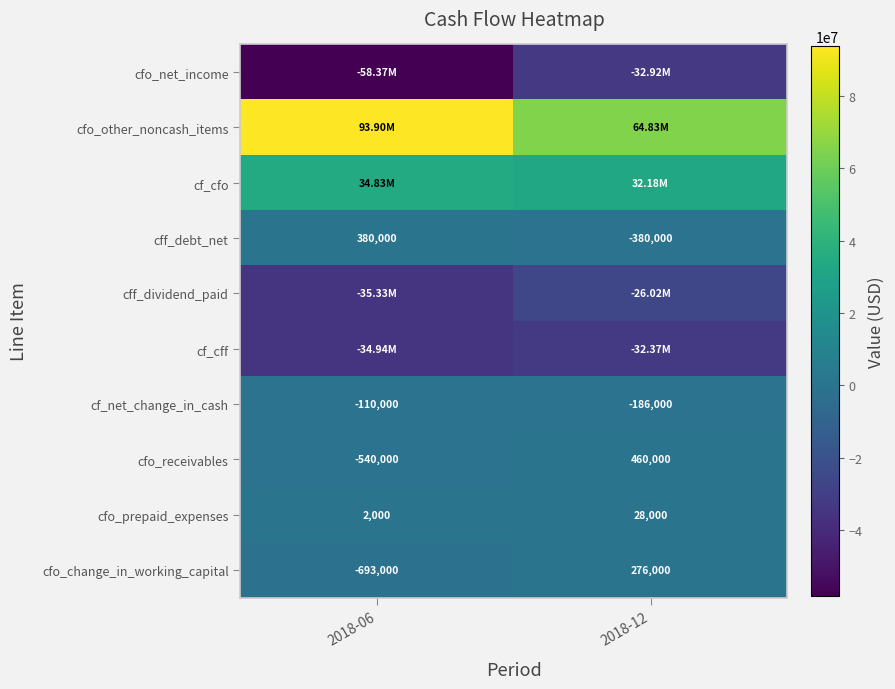

What is the difference between the cfo_change_in_working_capital values at 2018-06 and 2018-12?

969000